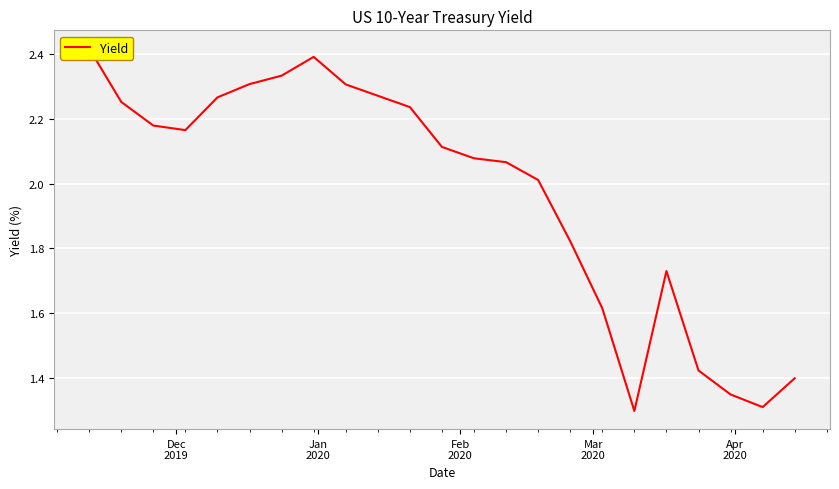

What is the minimum value shown in the chart?

1.3